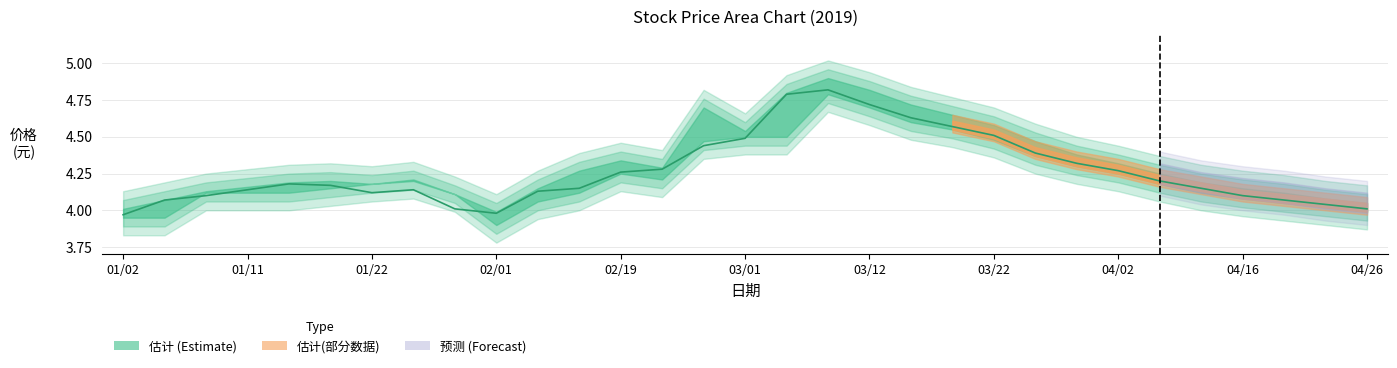

How many lines are shown in the chart?

1